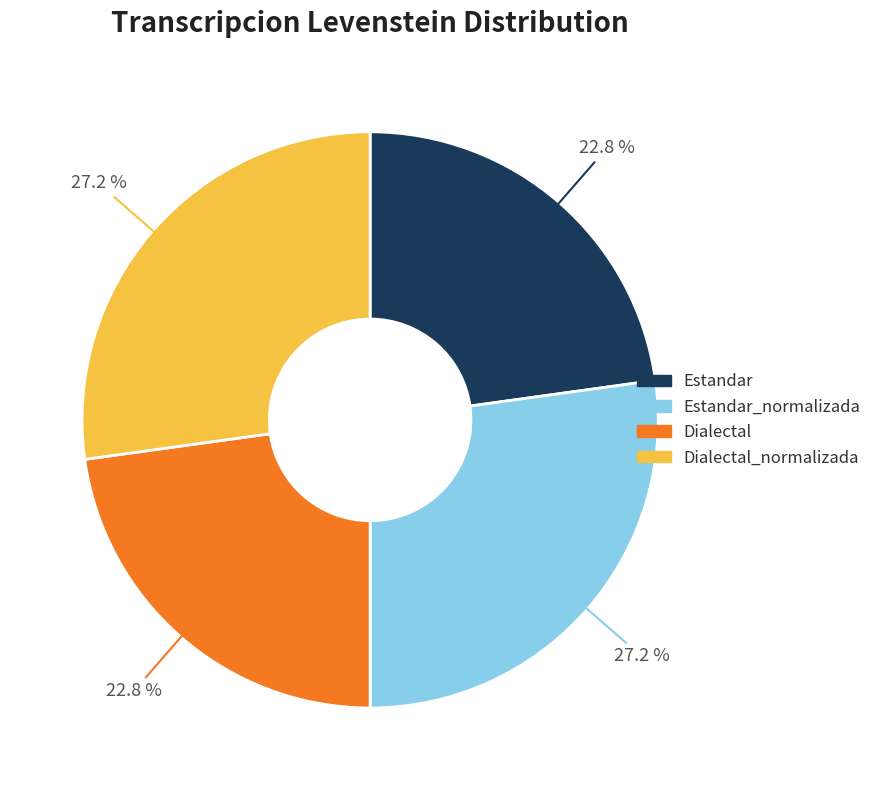

Is Dialectal the majority of the pie?

No